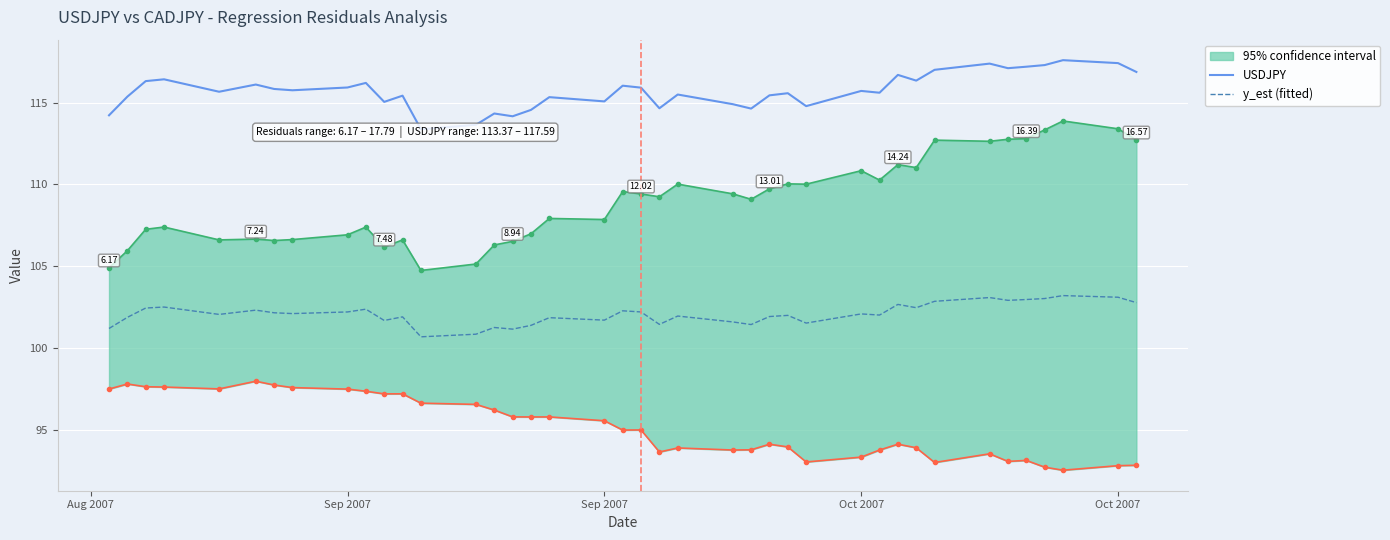

True or false: USDJPY and y_est (fitted) intersect in this chart.

False